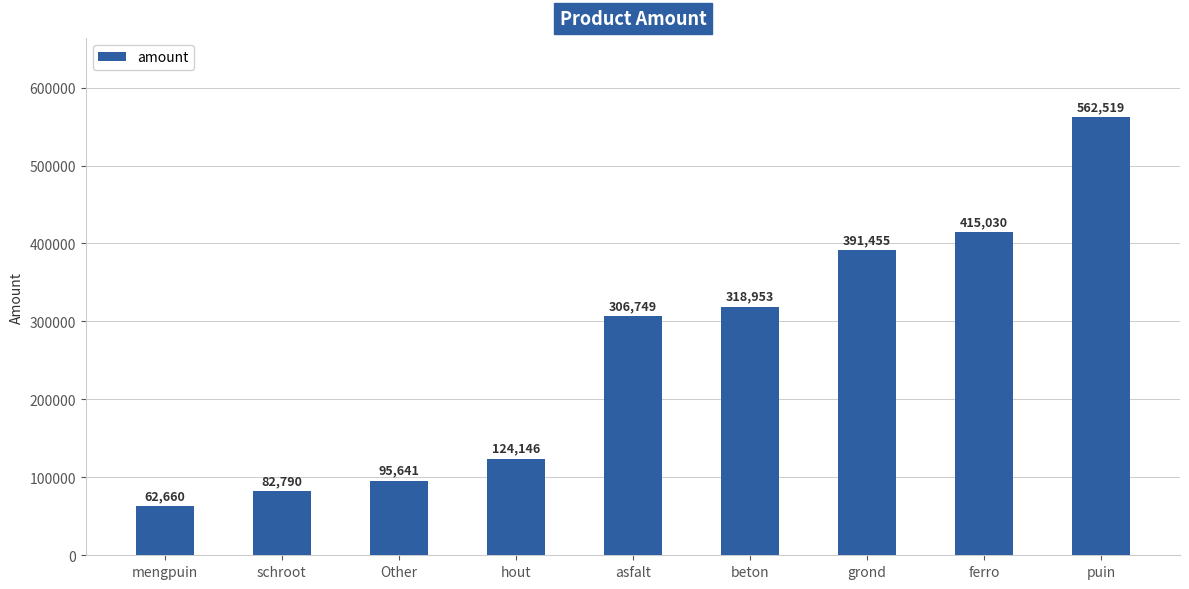

Does the chart contain any negative values?

No